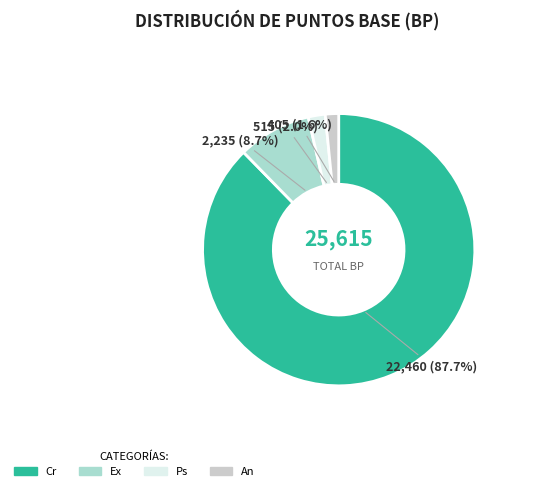

The Ex slice represents 9% of the pie. True or false?

True